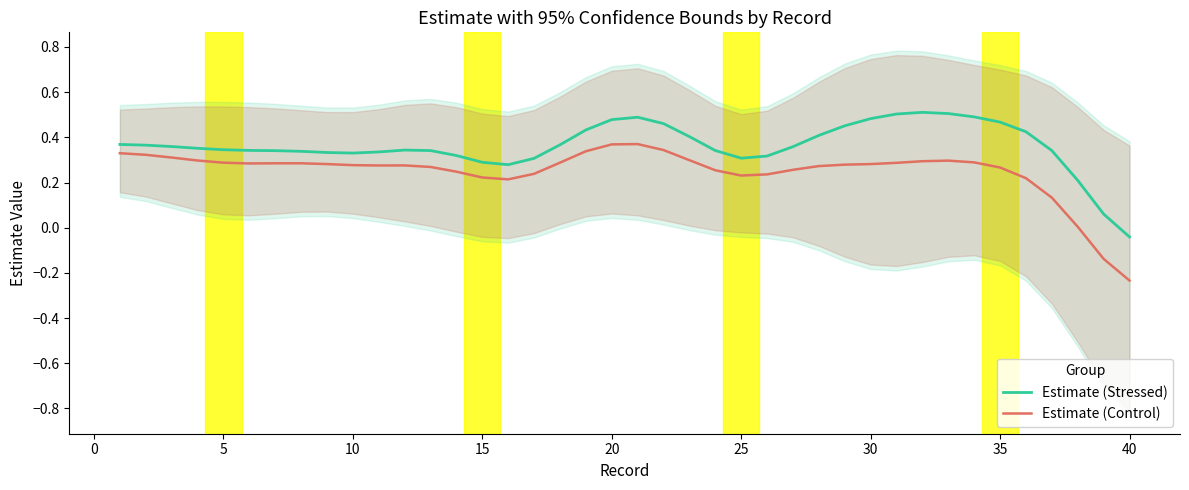

How many lines are shown in the chart?

2